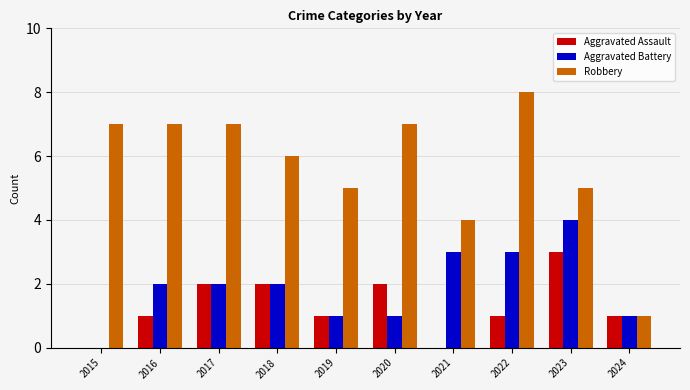

Reading left to right, transcribe all the data shown in this chart.

Aggravated Assault: 2015=0	2016=1	2017=2	2018=2	2019=1	2020=2	2021=0	2022=1	2023=3	2024=1
Aggravated Battery: 2015=0	2016=2	2017=2	2018=2	2019=1	2020=1	2021=3	2022=3	2023=4	2024=1
Robbery: 2015=7	2016=7	2017=7	2018=6	2019=5	2020=7	2021=4	2022=8	2023=5	2024=1